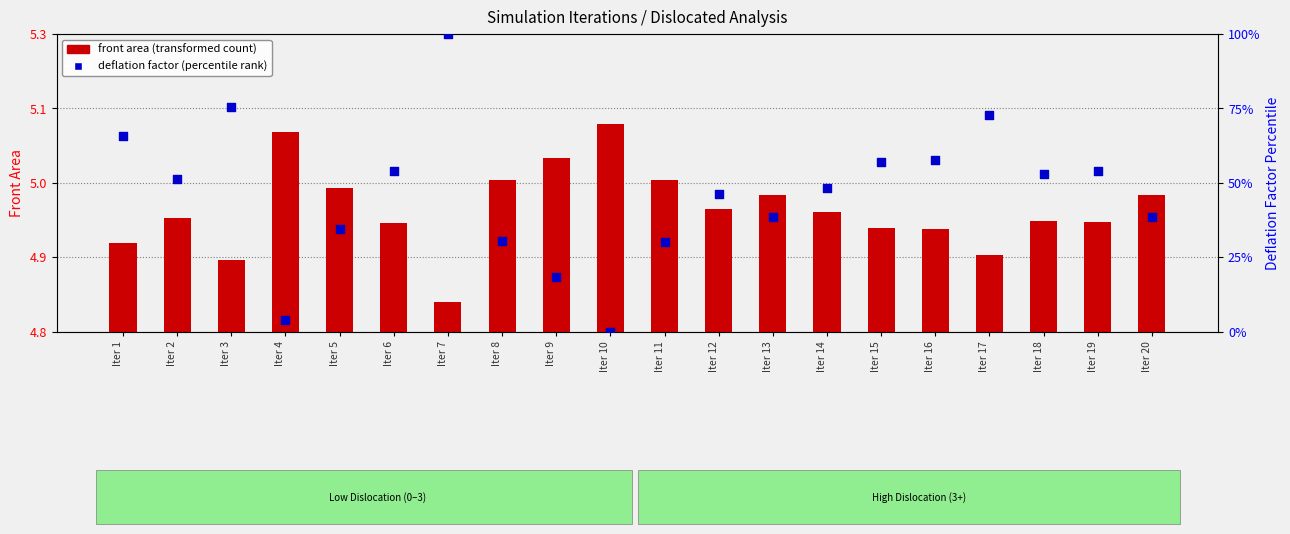

Which series has the widest spread of Y values?

deflation factor (percentile rank)